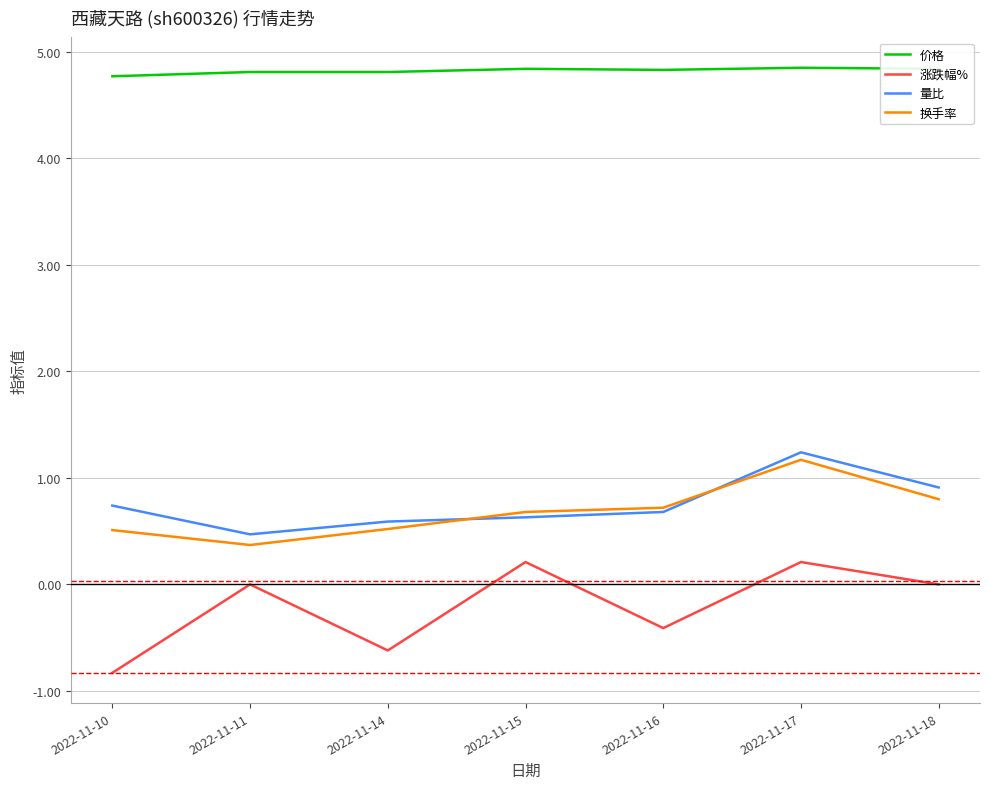

What is the approximate value of 换手率 at 2022-11-16?

0.7